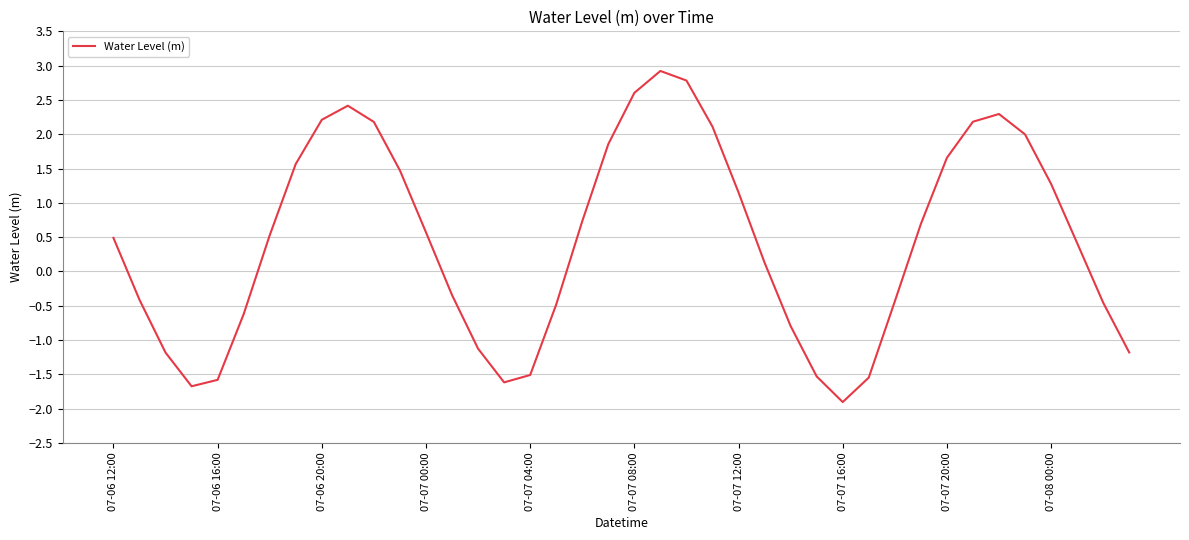

How many negative values are there?

17